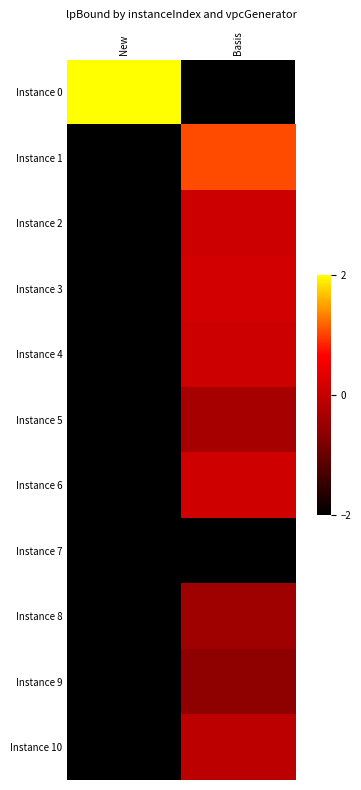

Which category has the lowest value in the Instance 6 series?

New